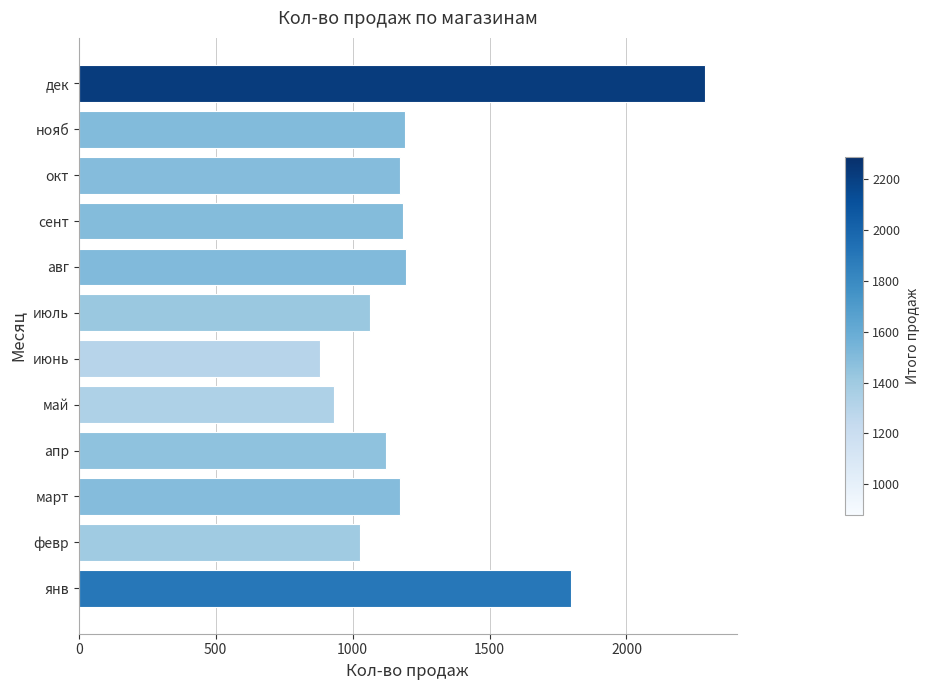

What is the approximate value at нояб, to the nearest 100?

1200